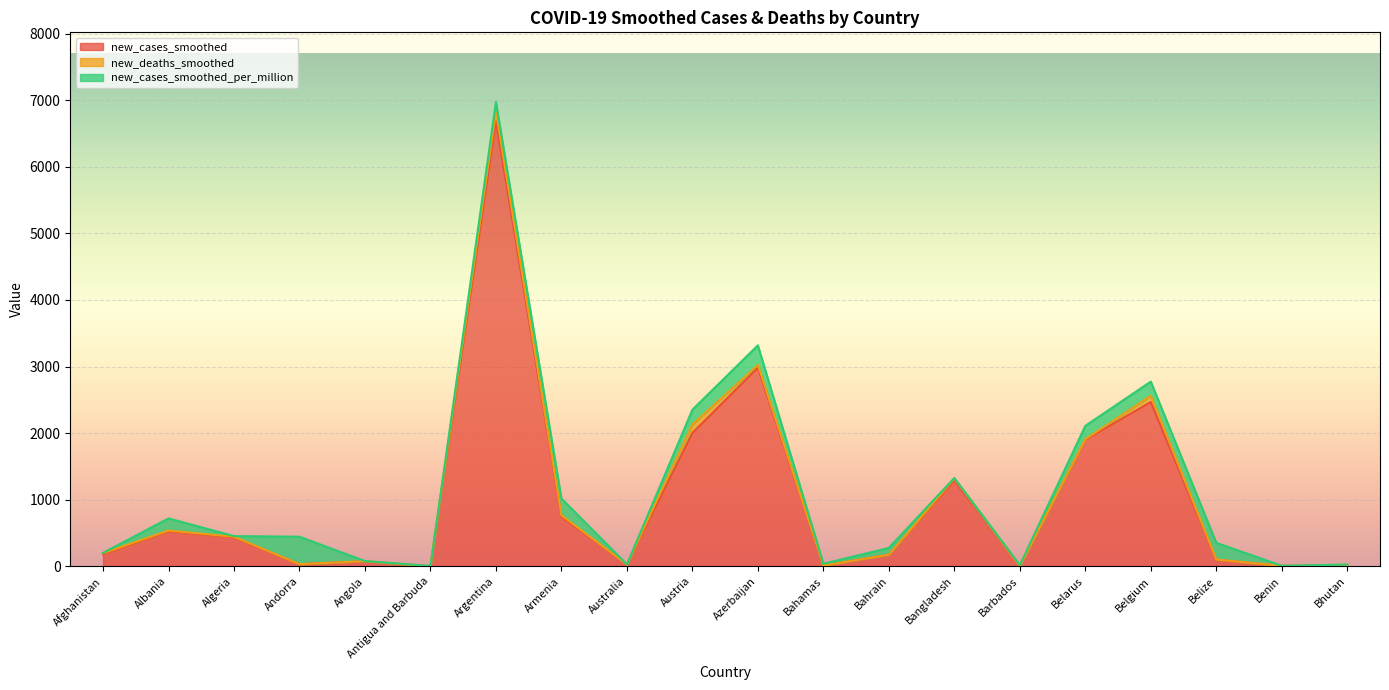

Does the chart display data point markers on the line(s)?

No